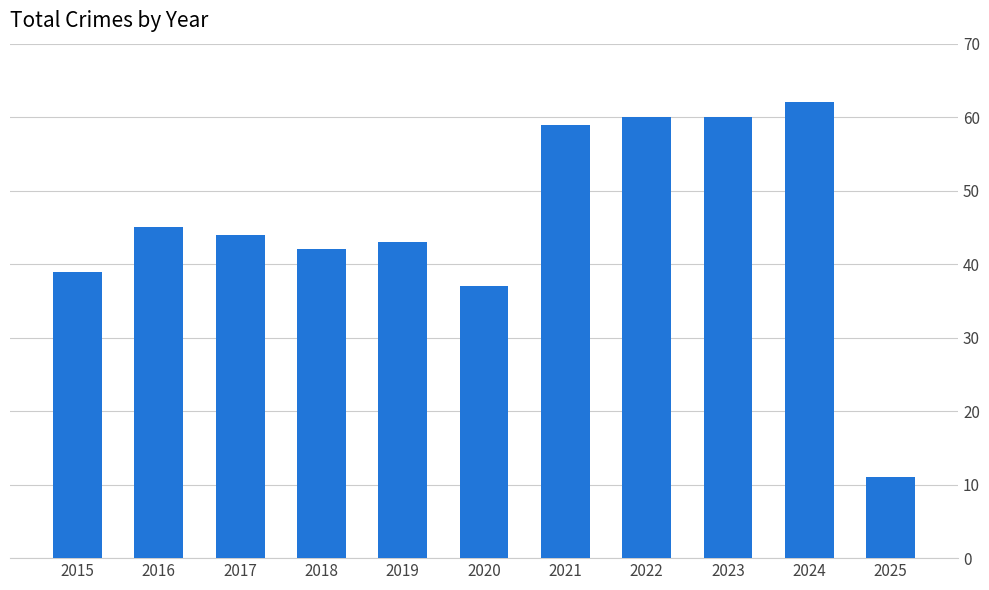

The value at 2015 is 25. True or false?

False